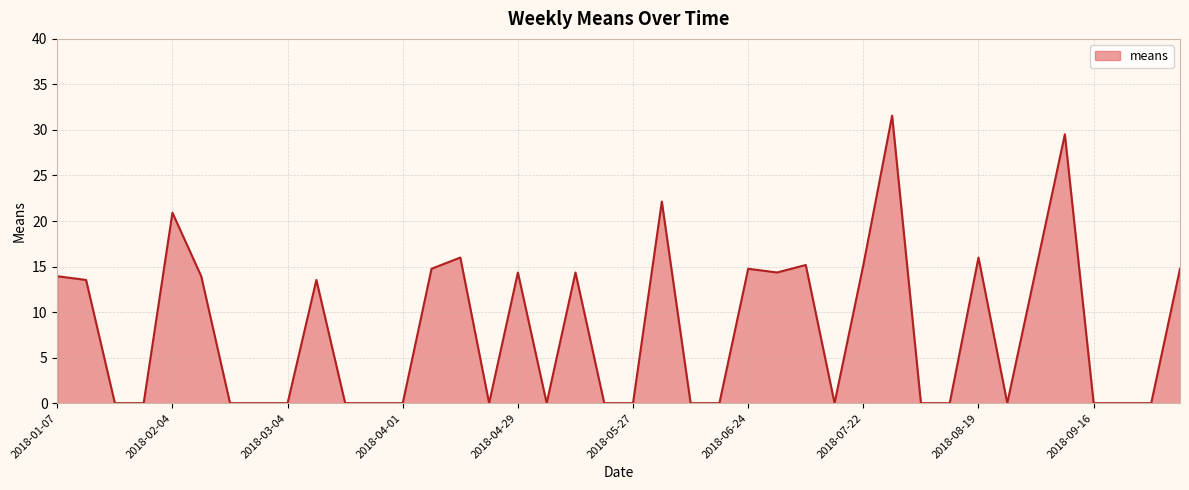

What is the difference between the maximum and minimum values?

31.6